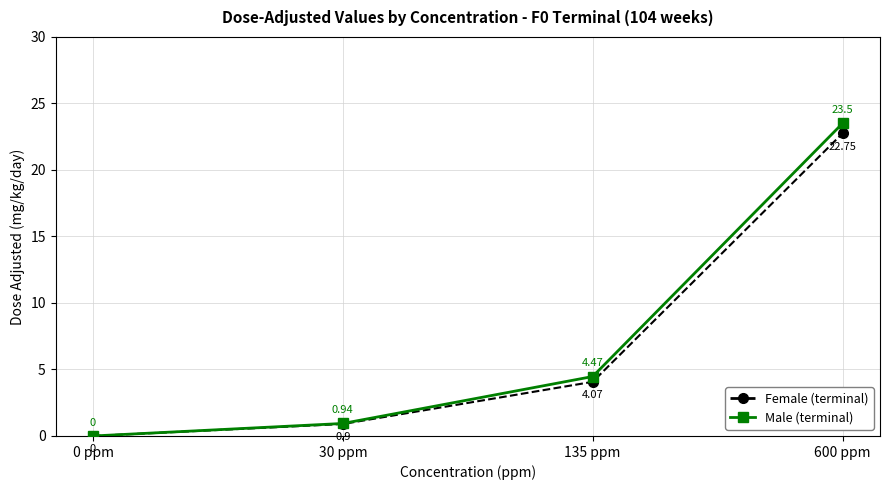

Where is Female (terminal) nearest to the value 11?

135 ppm